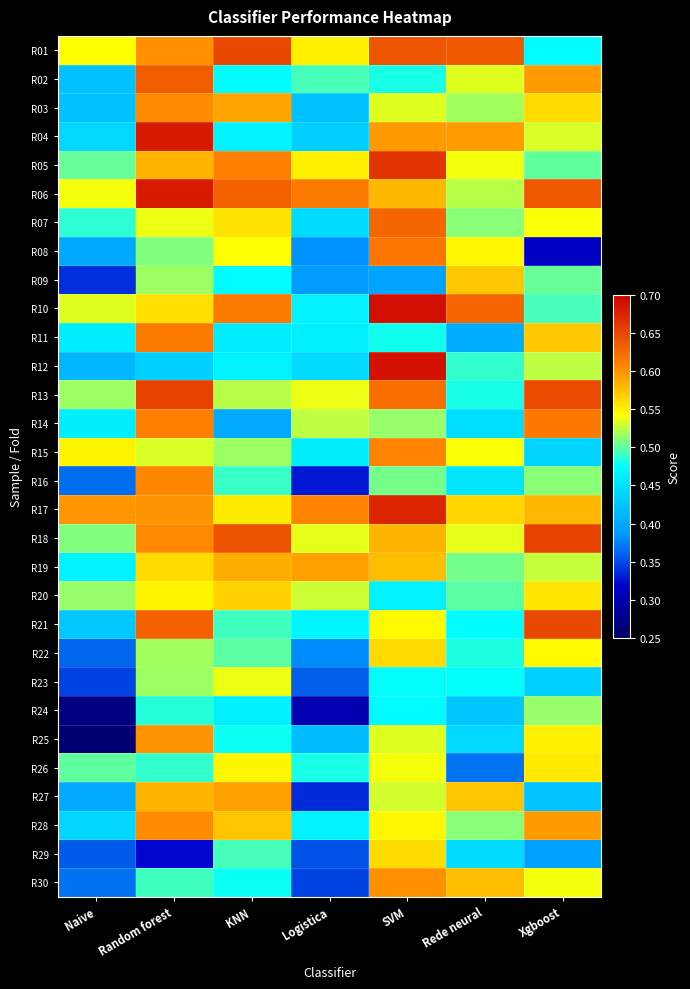

Reading left to right, what are all the values shown in this chart?

R01: Naive=0.5	Random forest=0.6	KNN=0.6	Logistica=0.5	SVM=0.6	Rede neural=0.6	Xgboost=0.5
R02: Naive=0.4	Random forest=0.6	KNN=0.5	Logistica=0.5	SVM=0.5	Rede neural=0.5	Xgboost=0.6
R03: Naive=0.4	Random forest=0.6	KNN=0.6	Logistica=0.4	SVM=0.5	Rede neural=0.5	Xgboost=0.6
R04: Naive=0.4	Random forest=0.7	KNN=0.5	Logistica=0.4	SVM=0.6	Rede neural=0.6	Xgboost=0.5
R05: Naive=0.5	Random forest=0.6	KNN=0.6	Logistica=0.6	SVM=0.7	Rede neural=0.5	Xgboost=0.5
R06: Naive=0.5	Random forest=0.7	KNN=0.6	Logistica=0.6	SVM=0.6	Rede neural=0.5	Xgboost=0.6
R07: Naive=0.5	Random forest=0.5	KNN=0.6	Logistica=0.4	SVM=0.6	Rede neural=0.5	Xgboost=0.5
R08: Naive=0.4	Random forest=0.5	KNN=0.5	Logistica=0.4	SVM=0.6	Rede neural=0.5	Xgboost=0.3
R09: Naive=0.3	Random forest=0.5	KNN=0.5	Logistica=0.4	SVM=0.4	Rede neural=0.6	Xgboost=0.5
R10: Naive=0.5	Random forest=0.6	KNN=0.6	Logistica=0.5	SVM=0.7	Rede neural=0.6	Xgboost=0.5
R11: Naive=0.5	Random forest=0.6	KNN=0.5	Logistica=0.5	SVM=0.5	Rede neural=0.4	Xgboost=0.6
R12: Naive=0.4	Random forest=0.4	KNN=0.5	Logistica=0.4	SVM=0.7	Rede neural=0.5	Xgboost=0.5
R13: Naive=0.5	Random forest=0.7	KNN=0.5	Logistica=0.5	SVM=0.6	Rede neural=0.5	Xgboost=0.6
R14: Naive=0.5	Random forest=0.6	KNN=0.4	Logistica=0.5	SVM=0.5	Rede neural=0.4	Xgboost=0.6
R15: Naive=0.5	Random forest=0.5	KNN=0.5	Logistica=0.5	SVM=0.6	Rede neural=0.5	Xgboost=0.4
R16: Naive=0.4	Random forest=0.6	KNN=0.5	Logistica=0.3	SVM=0.5	Rede neural=0.5	Xgboost=0.5
R17: Naive=0.6	Random forest=0.6	KNN=0.6	Logistica=0.6	SVM=0.7	Rede neural=0.6	Xgboost=0.6
R18: Naive=0.5	Random forest=0.6	KNN=0.6	Logistica=0.5	SVM=0.6	Rede neural=0.5	Xgboost=0.7
R19: Naive=0.5	Random forest=0.6	KNN=0.6	Logistica=0.6	SVM=0.6	Rede neural=0.5	Xgboost=0.5
R20: Naive=0.5	Random forest=0.5	KNN=0.6	Logistica=0.5	SVM=0.5	Rede neural=0.5	Xgboost=0.6
R21: Naive=0.4	Random forest=0.6	KNN=0.5	Logistica=0.5	SVM=0.5	Rede neural=0.5	Xgboost=0.6
R22: Naive=0.4	Random forest=0.5	KNN=0.5	Logistica=0.4	SVM=0.6	Rede neural=0.5	Xgboost=0.5
R23: Naive=0.3	Random forest=0.5	KNN=0.5	Logistica=0.4	SVM=0.5	Rede neural=0.5	Xgboost=0.4
R24: Naive=0.3	Random forest=0.5	KNN=0.5	Logistica=0.3	SVM=0.5	Rede neural=0.4	Xgboost=0.5
R25: Naive=0.3	Random forest=0.6	KNN=0.5	Logistica=0.4	SVM=0.5	Rede neural=0.4	Xgboost=0.6
R26: Naive=0.5	Random forest=0.5	KNN=0.5	Logistica=0.5	SVM=0.5	Rede neural=0.4	Xgboost=0.6
R27: Naive=0.4	Random forest=0.6	KNN=0.6	Logistica=0.3	SVM=0.5	Rede neural=0.6	Xgboost=0.4
R28: Naive=0.4	Random forest=0.6	KNN=0.6	Logistica=0.5	SVM=0.5	Rede neural=0.5	Xgboost=0.6
R29: Naive=0.4	Random forest=0.3	KNN=0.5	Logistica=0.4	SVM=0.6	Rede neural=0.4	Xgboost=0.4
R30: Naive=0.4	Random forest=0.5	KNN=0.5	Logistica=0.3	SVM=0.6	Rede neural=0.6	Xgboost=0.5